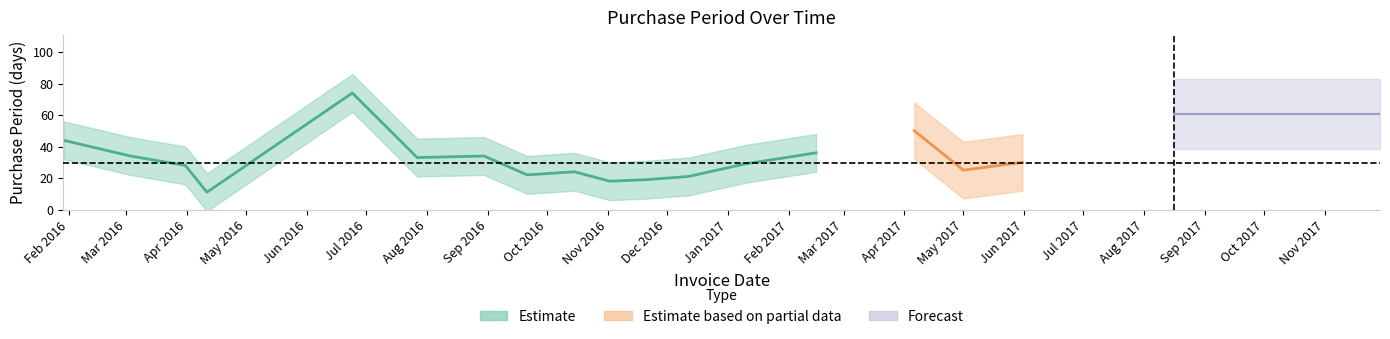

True or false: the data has more than 1 interior local peaks.

True